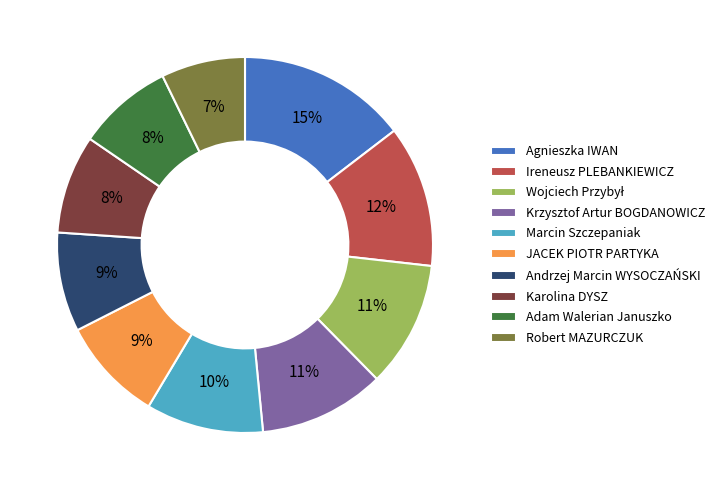

Between Adam Walerian Januszko and Krzysztof Artur BOGDANOWICZ, which is larger?

Krzysztof Artur BOGDANOWICZ